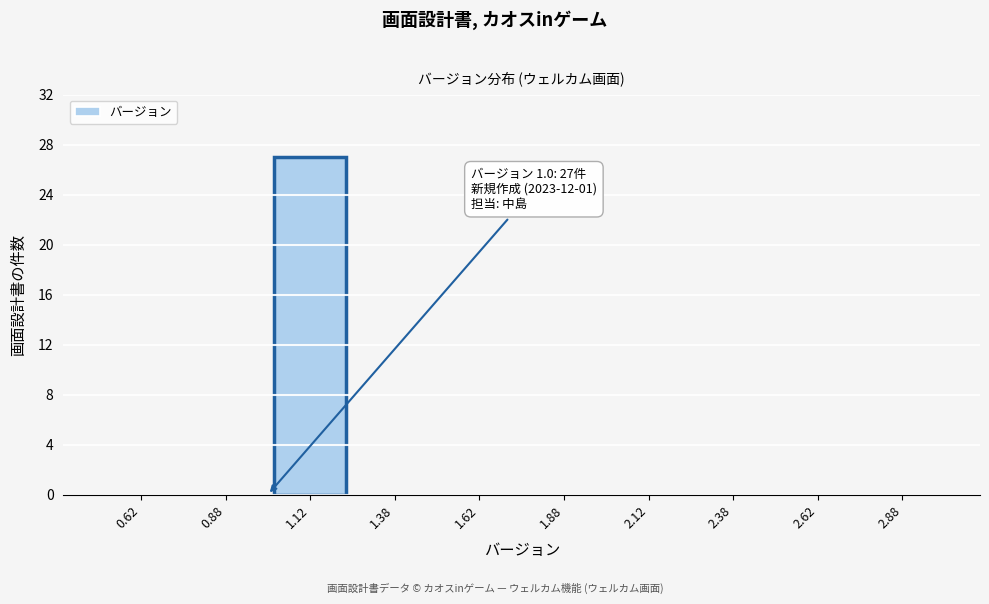

Over which range of the x-axis is the bar tallest?

1.00 to 1.25